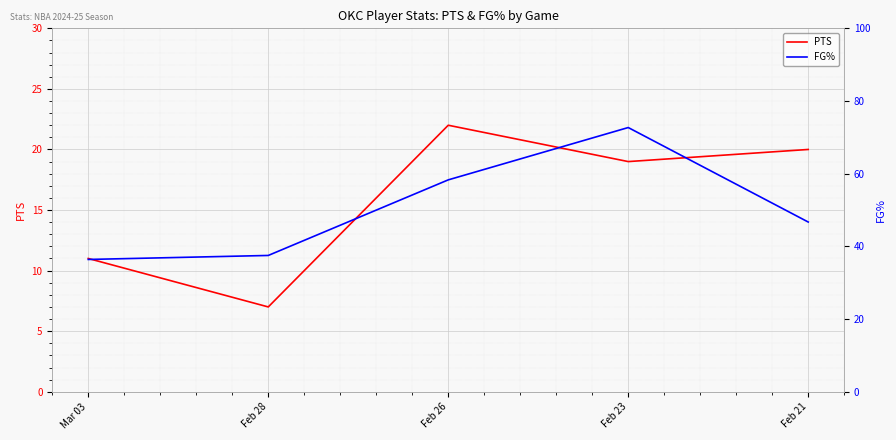

Is this an area chart (filled region under the line)?

No